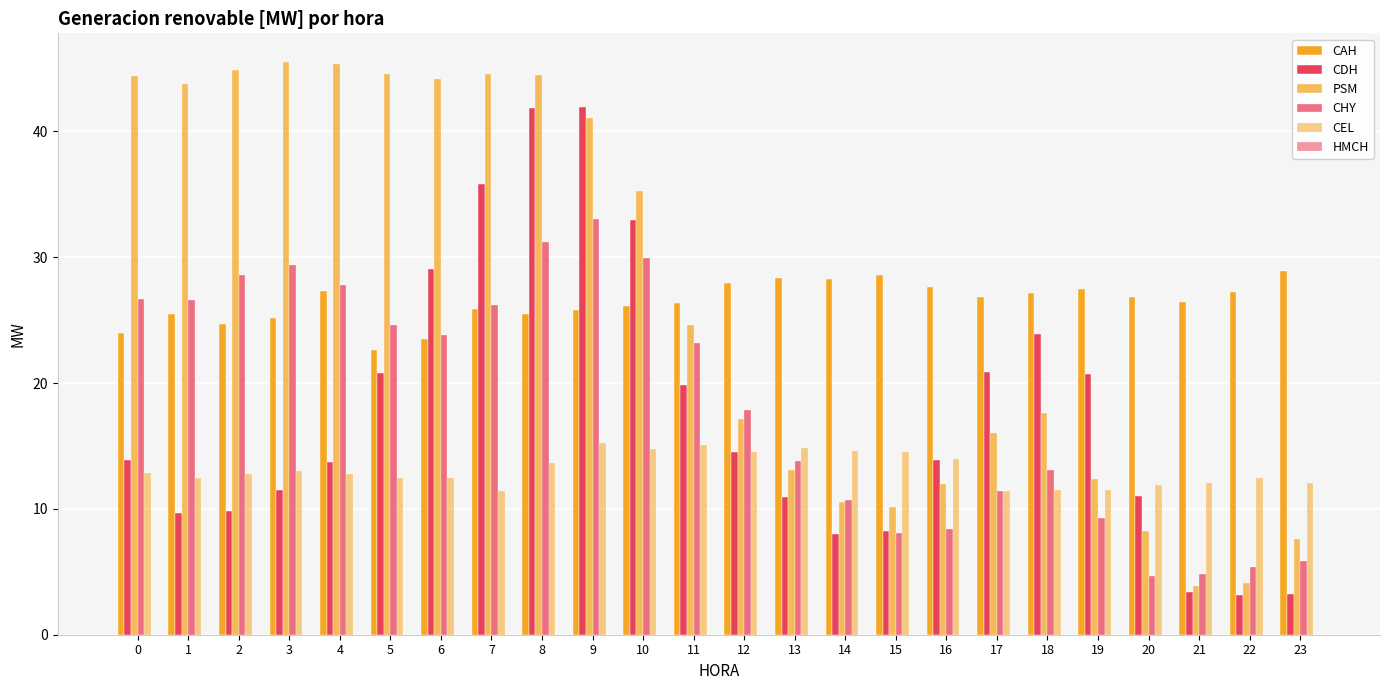

Which series has the widest spread of values?

PSM